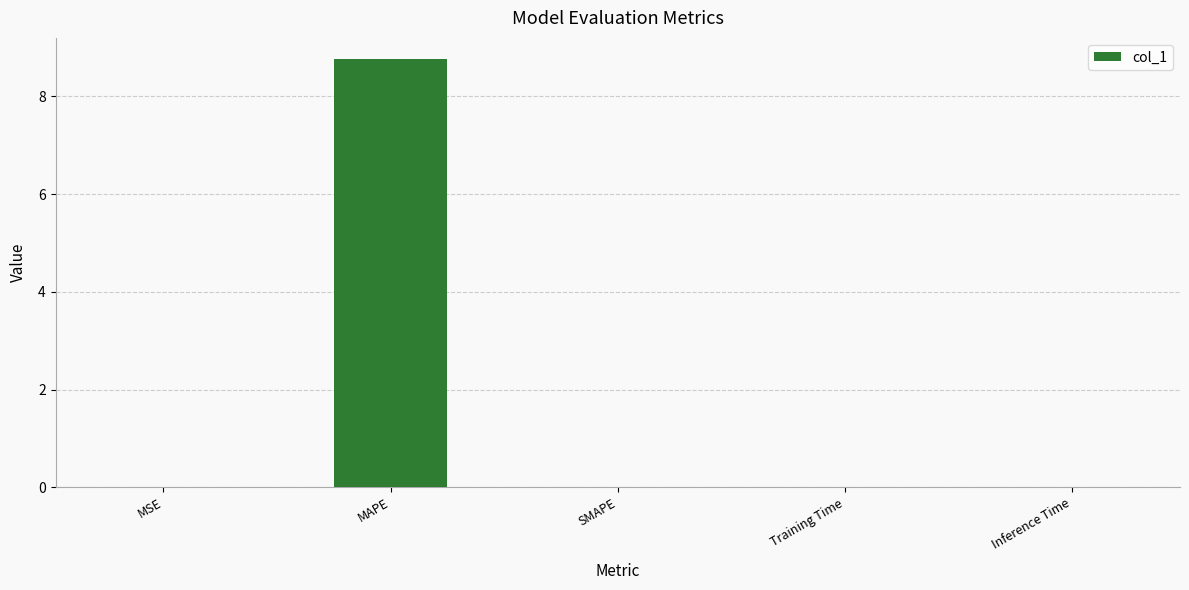

The value at MSE is 0.0. True or false?

True